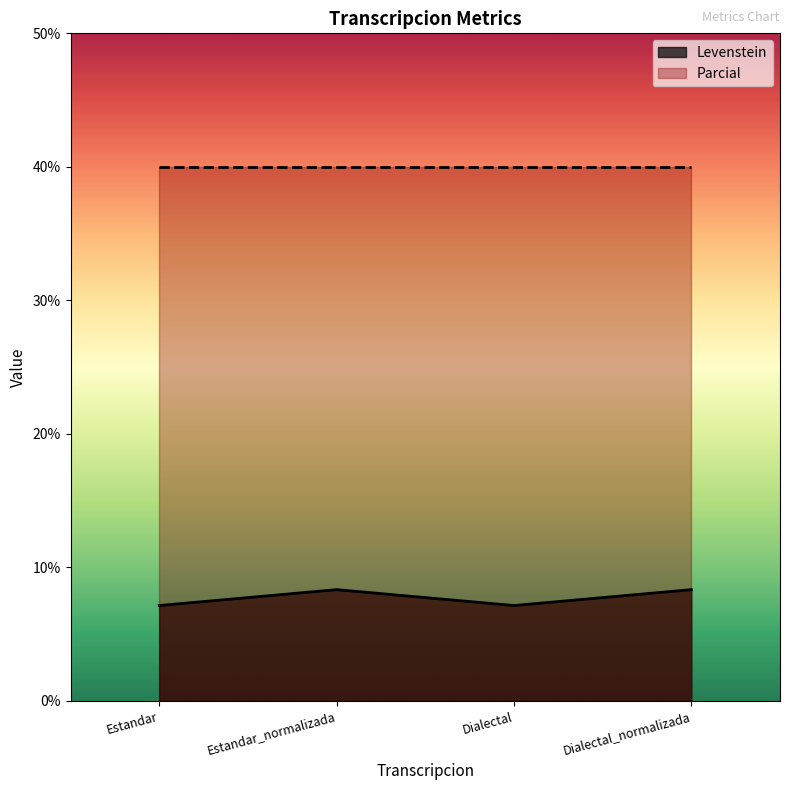

What is the greatest value displayed?

40.0